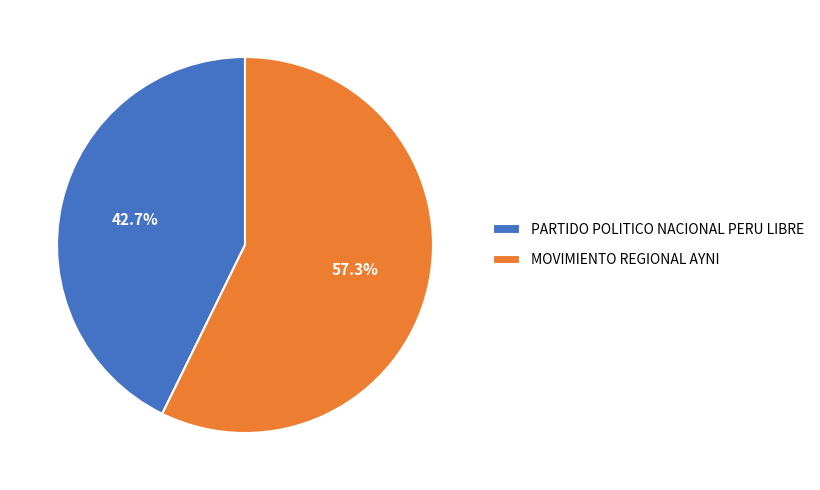

To the nearest percent, what portion does PARTIDO POLITICO NACIONAL PERU LIBRE represent?

43%